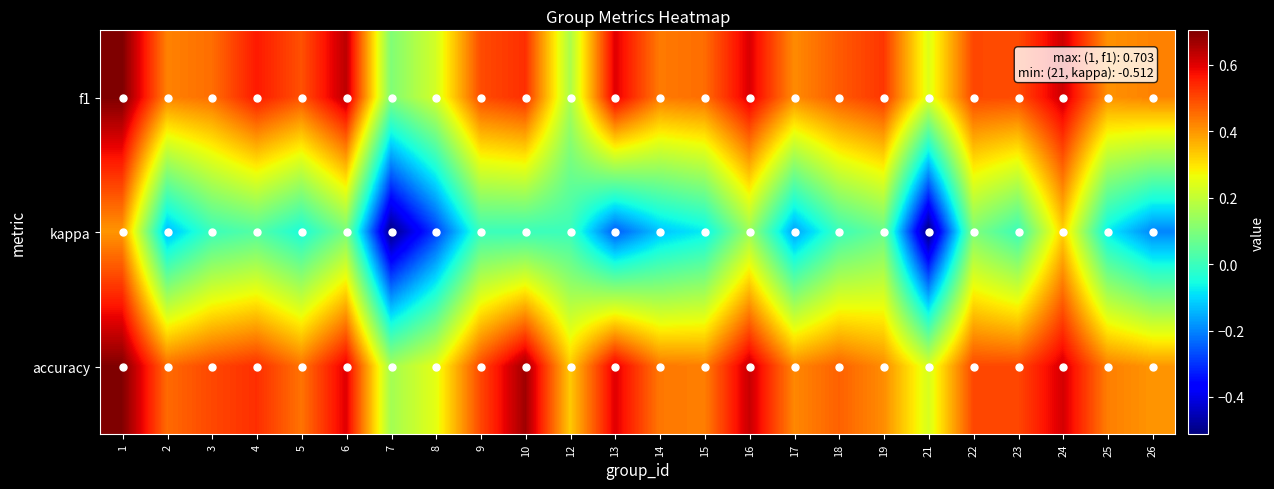

At which category is the sum across all series the highest?

1